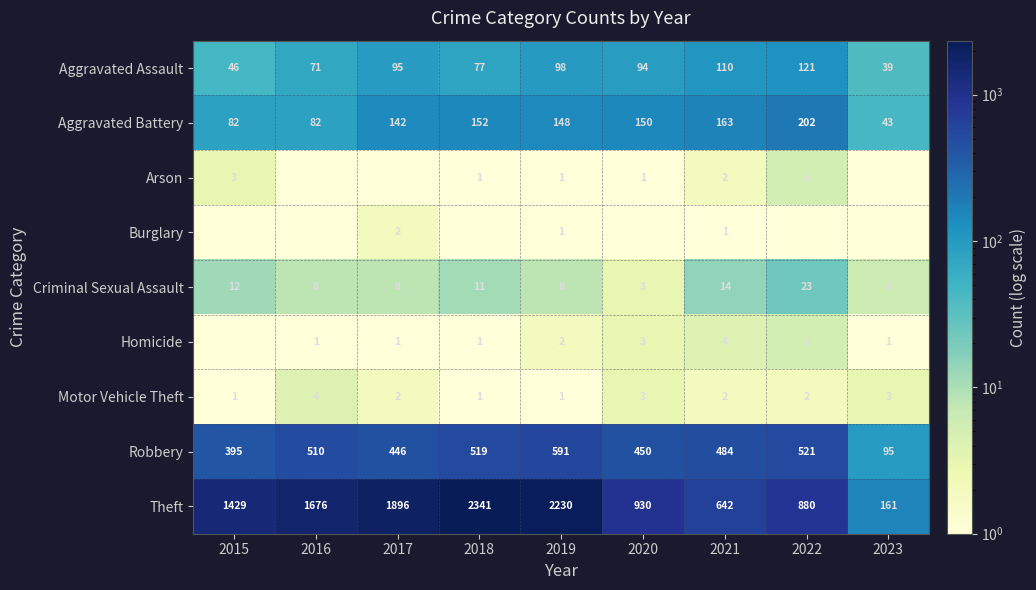

What is the spread (max minus min) of values at 2021?

641.0